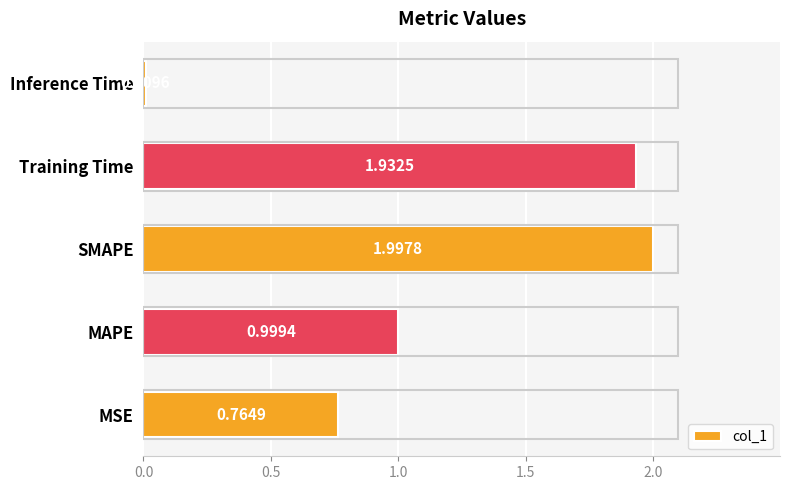

What is the change in value from MSE to Inference Time?

-0.8